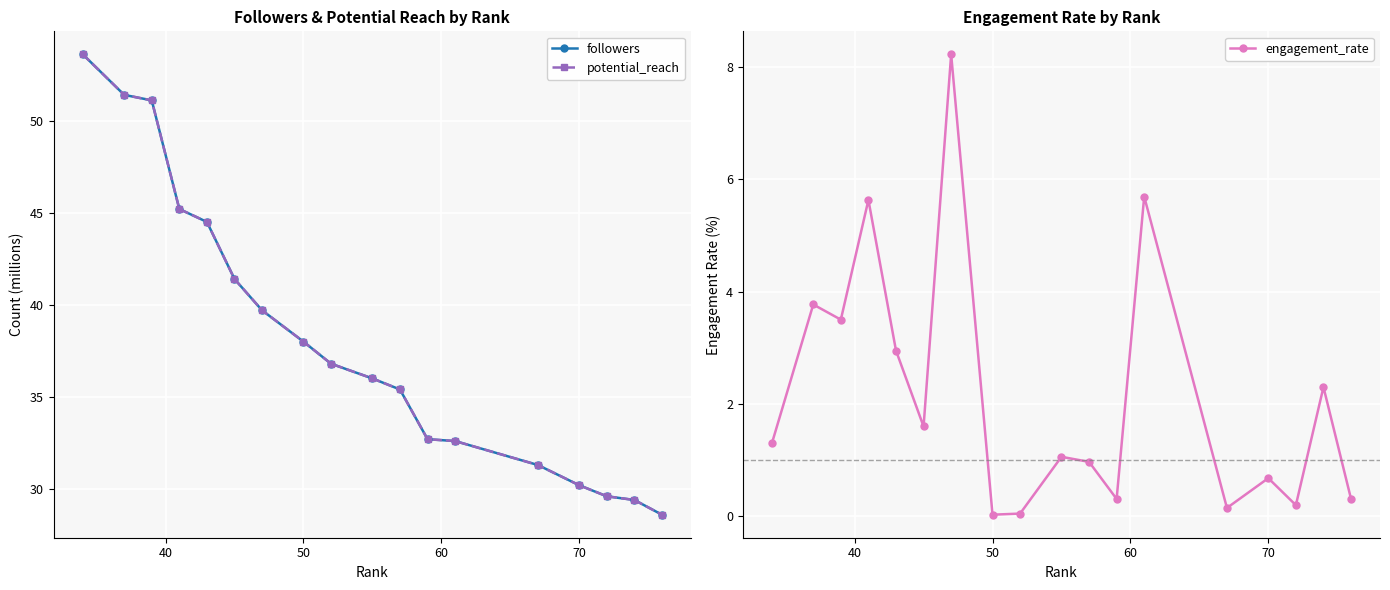

In engagement_rate, how many points are higher than both neighbors (excluding endpoints)?

7